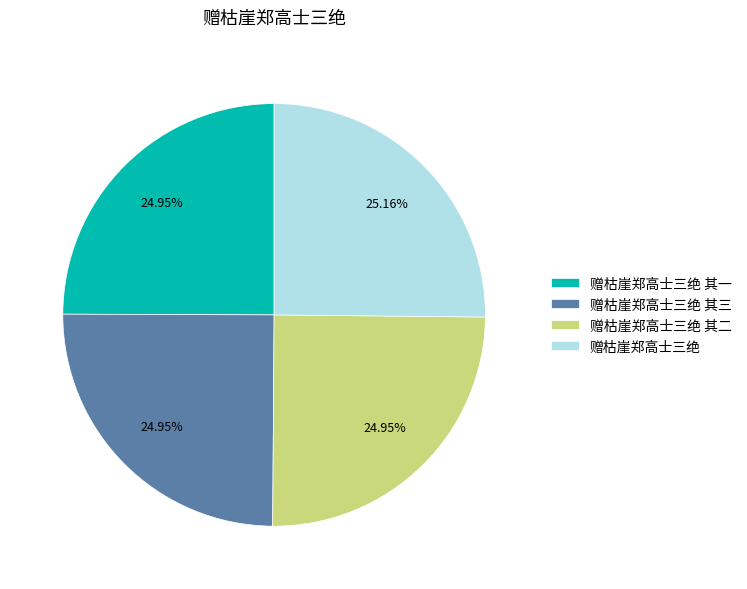

To the nearest percent, what is the combined percentage of 赠枯崖郑高士三绝 and 赠枯崖郑高士三绝 其三?

50%